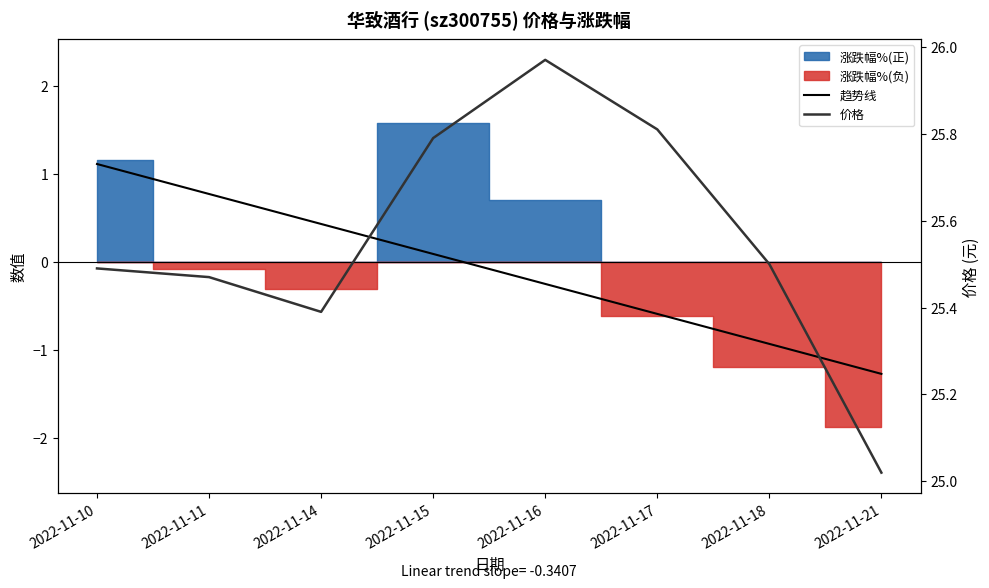

How many positive values does the 趋势线 series have?

4